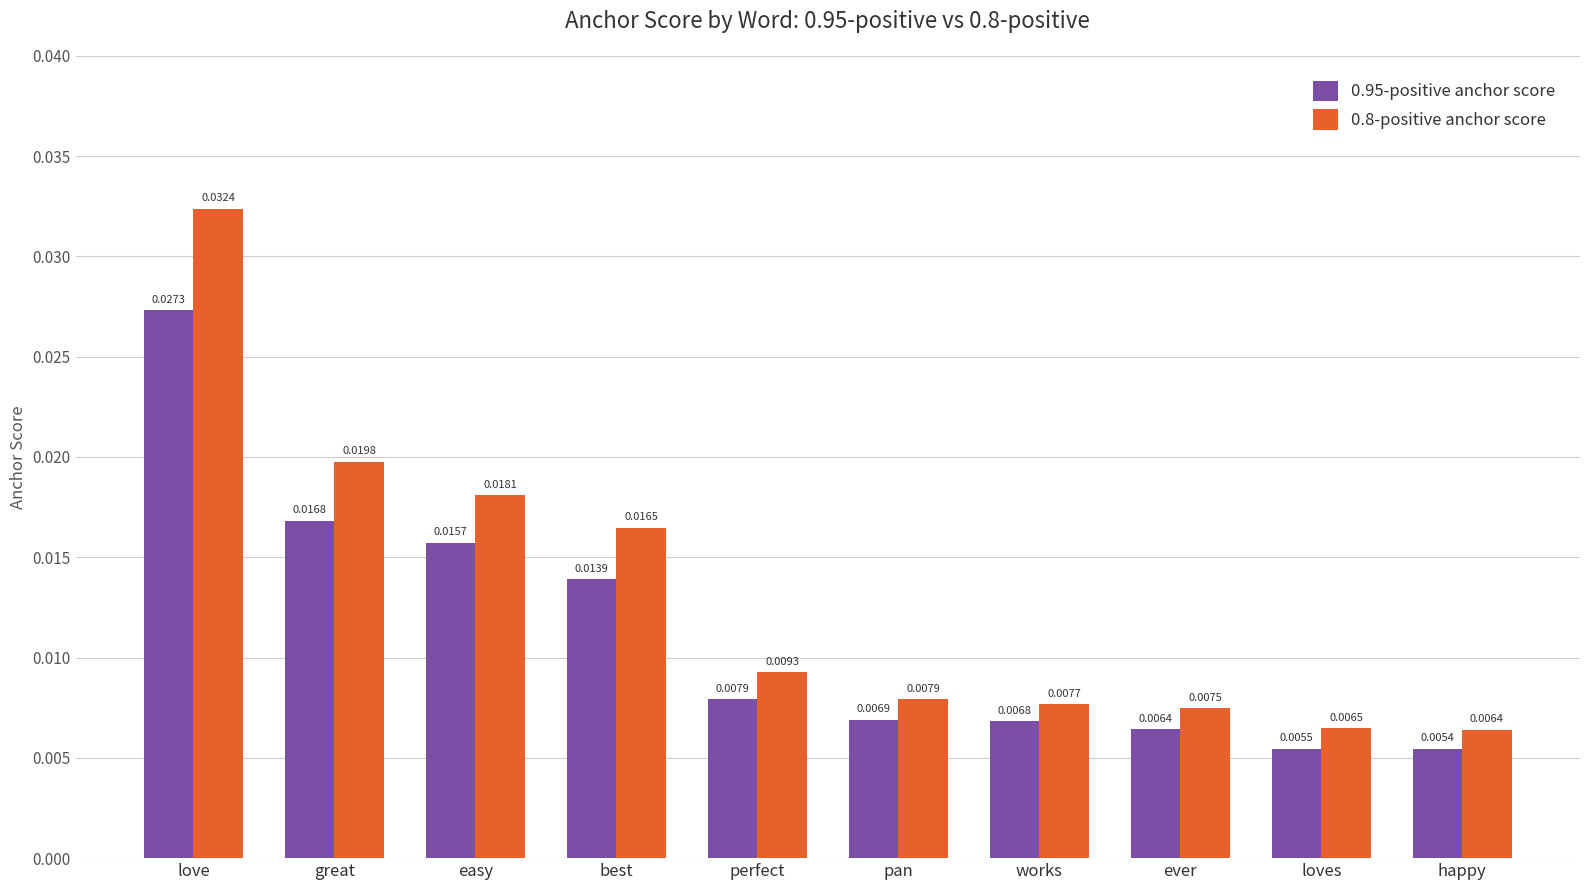

Which label corresponds to the smallest value in the chart?

happy